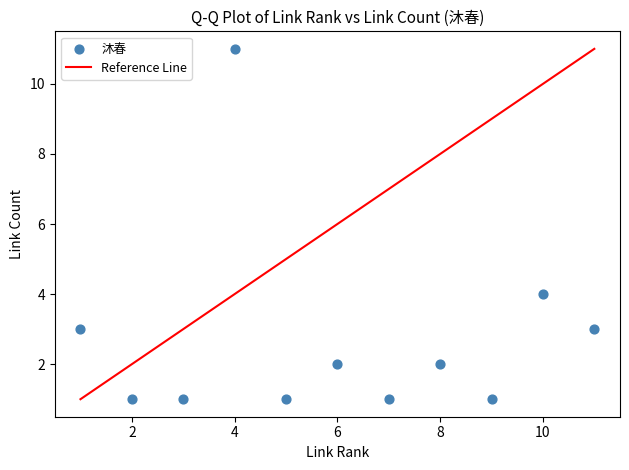

What is the range of Y values (max minus min)?

10